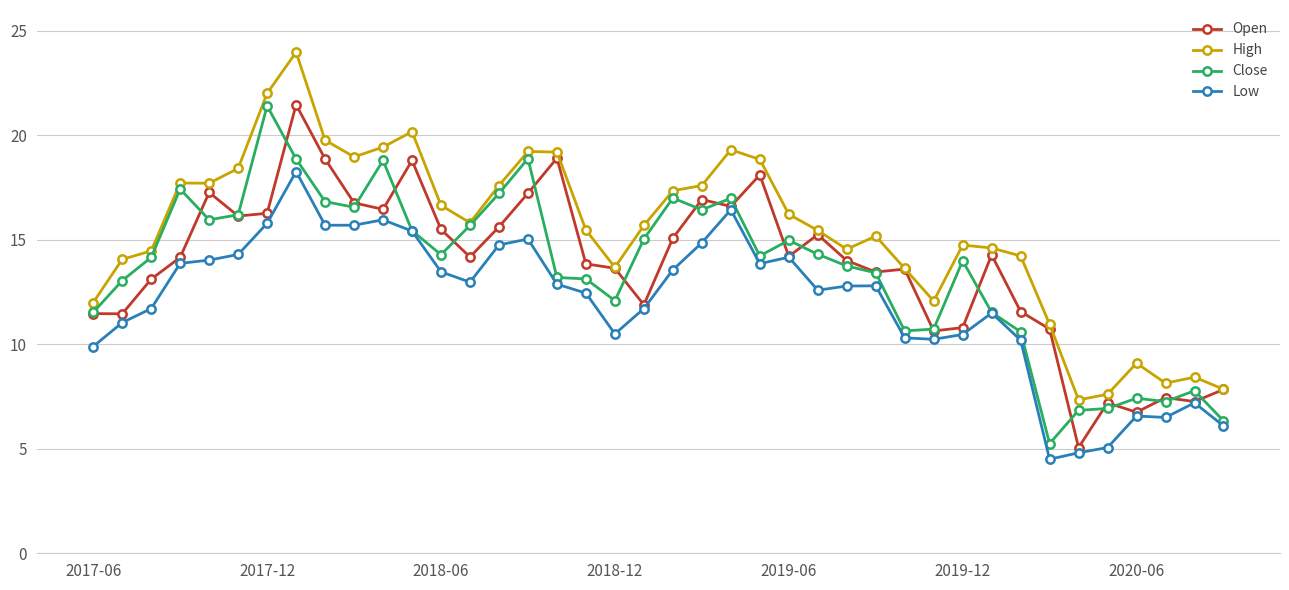

What is the maximum value shown in the chart?

24.0